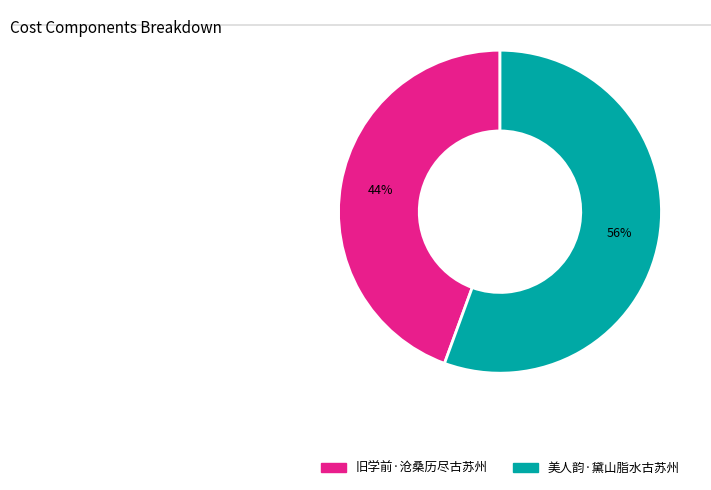

The 美人韵·黛山脂水古苏州 slice represents 56% of the pie. True or false?

True